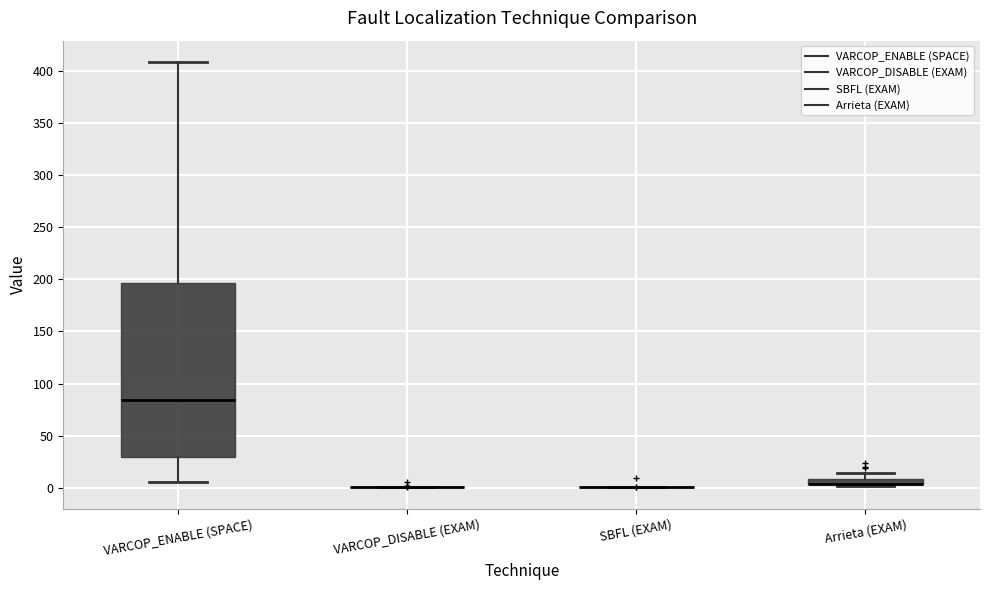

Which box is the tallest, from its lower edge to its upper edge?

VARCOP_ENABLE (SPACE)